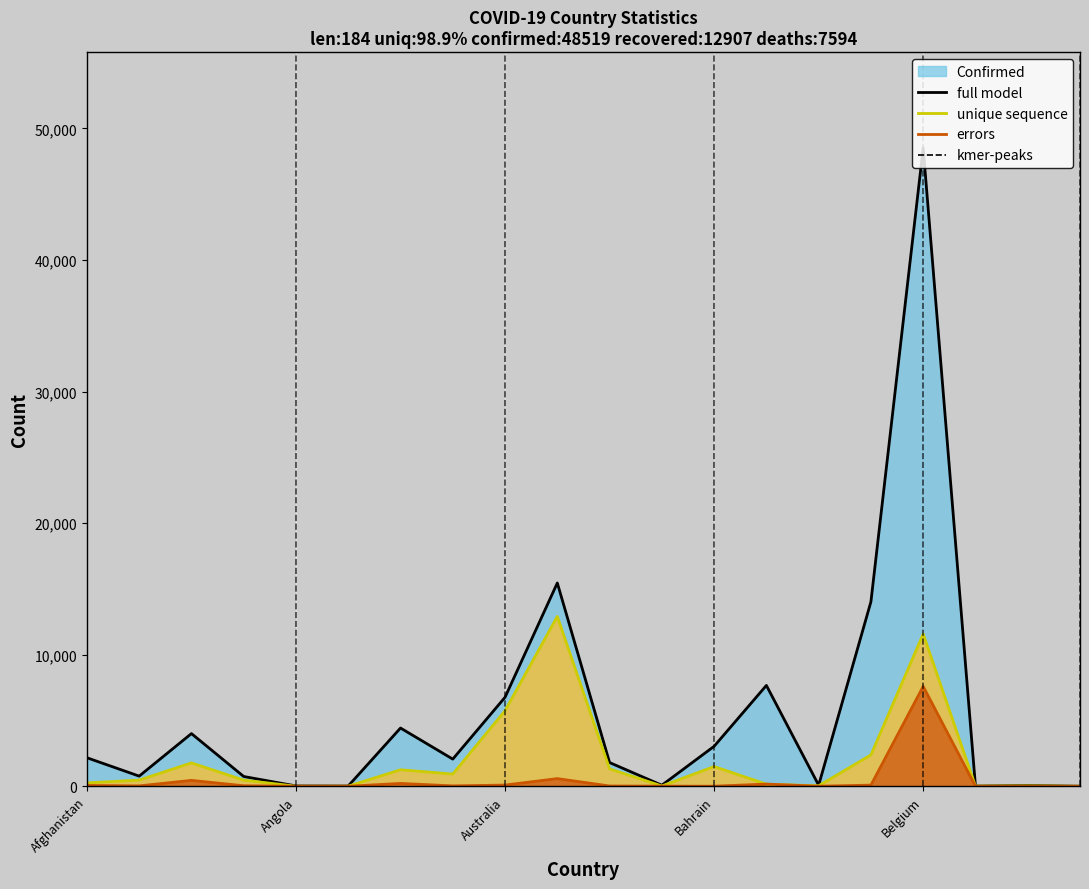

Does the chart display data point markers on the line(s)?

No